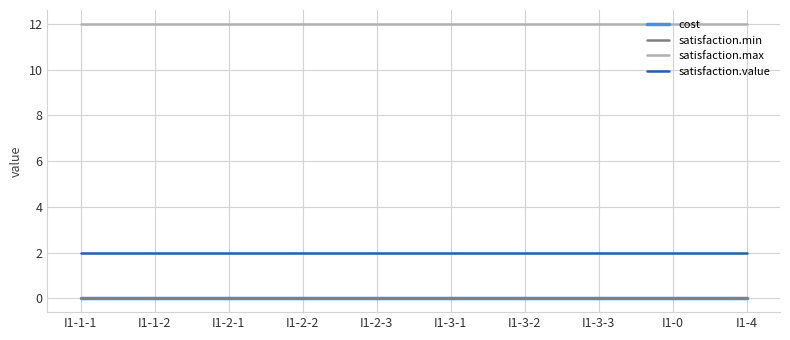

Reading left to right, list all the values displayed in this chart.

cost: 0	0	0	0	0	0	0	0	0	0
satisfaction.min: 0	0	0	0	0	0	0	0	0	0
satisfaction.max: 12	12	12	12	12	12	12	12	12	12
satisfaction.value: 2	2	2	2	2	2	2	2	2	2